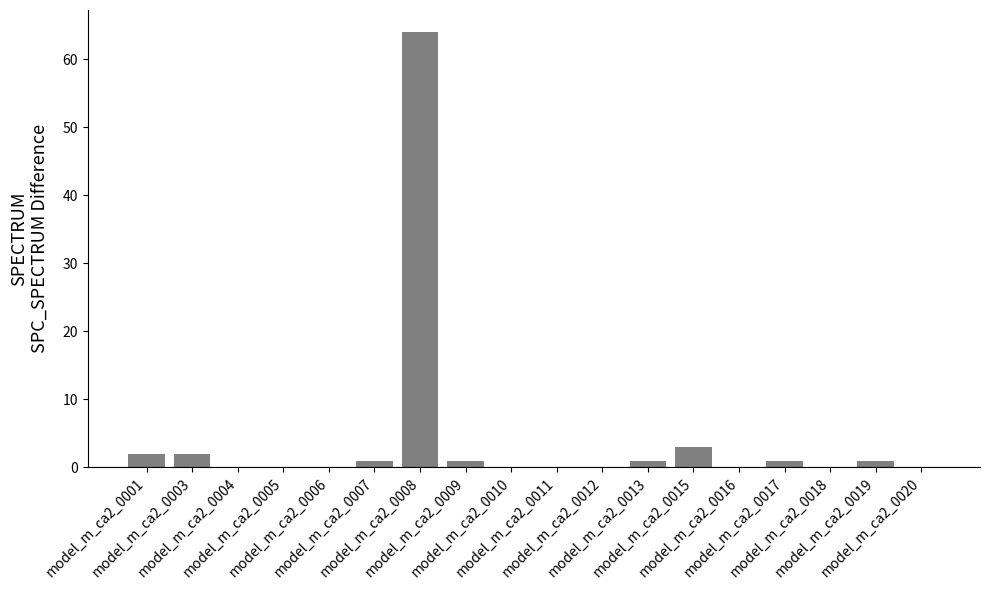

Which label corresponds to the largest value in the chart?

model_m_ca2_0008